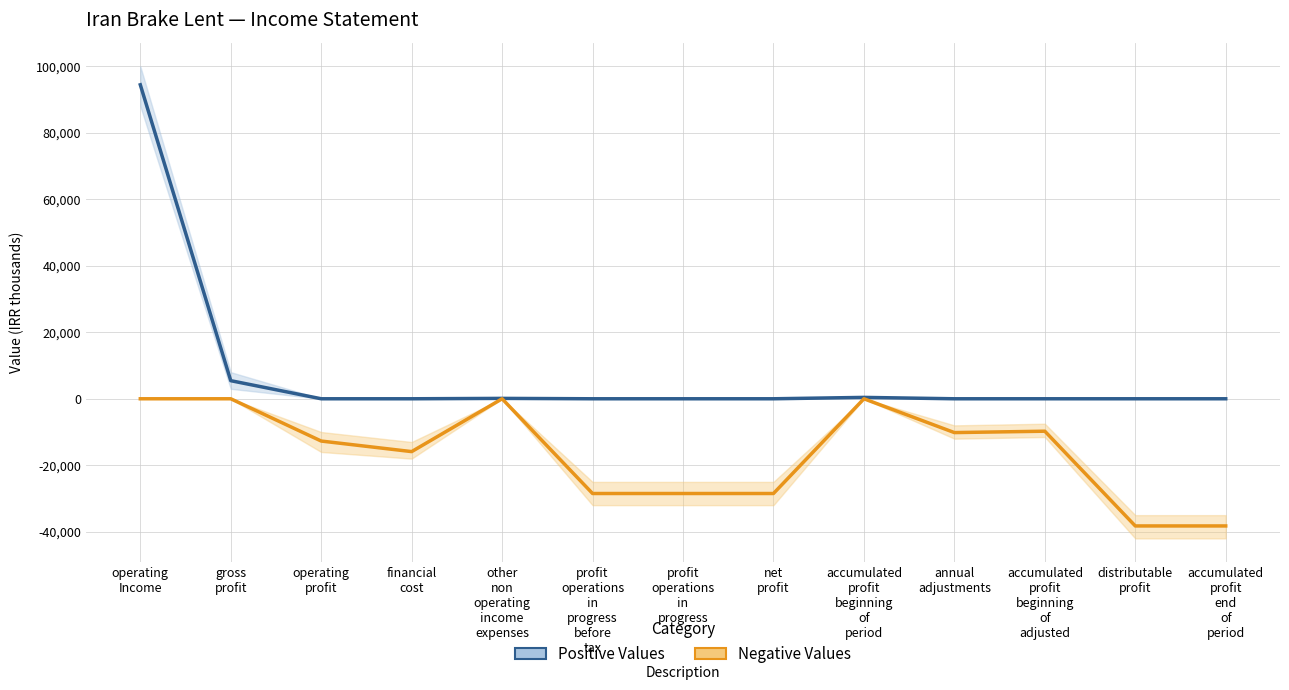

What is the difference between the maximum and minimum values in the Positive Values series?

94434